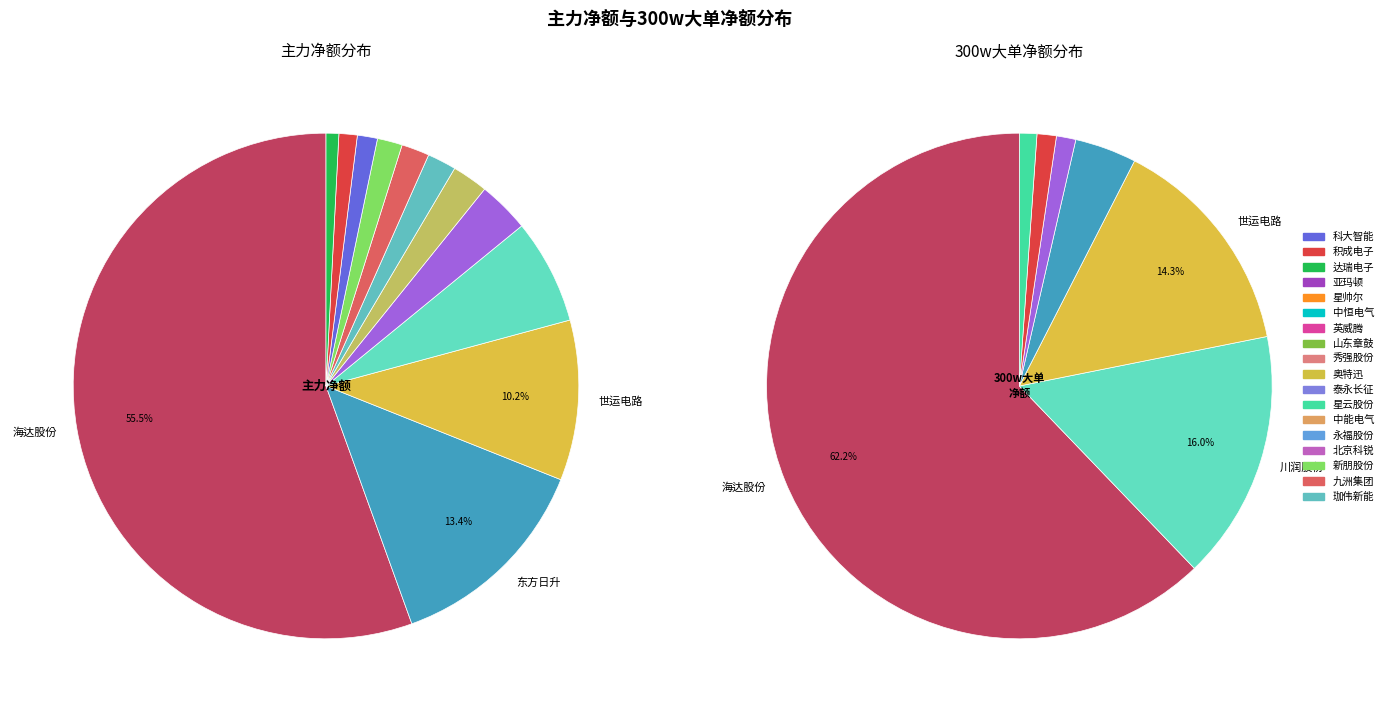

Rank the series by their maximum value, from lowest to highest.

主力净额, 300w大单净额